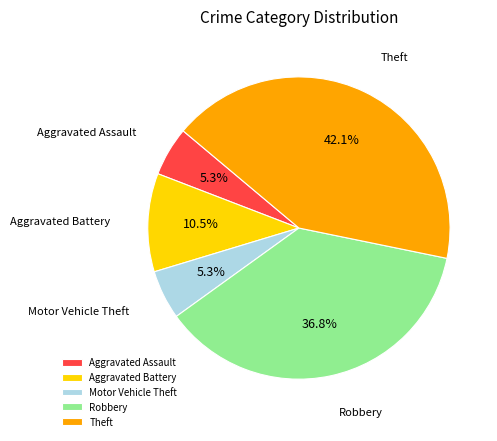

Between Robbery and Aggravated Battery, which is larger?

Robbery